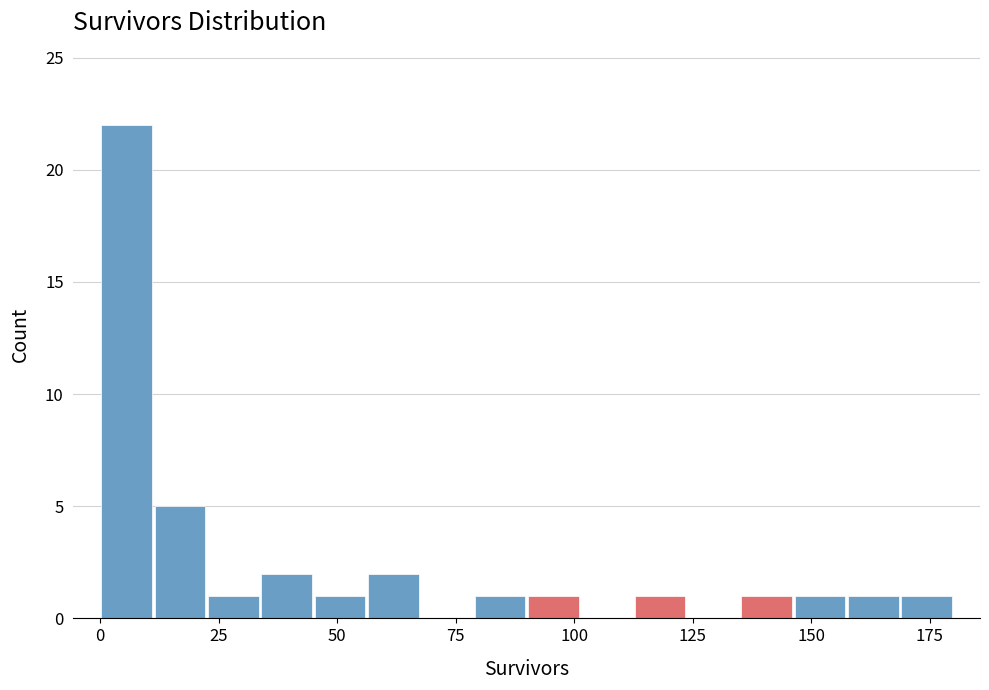

Read against the x-axis, roughly where is the centre of the tallest bar?

5